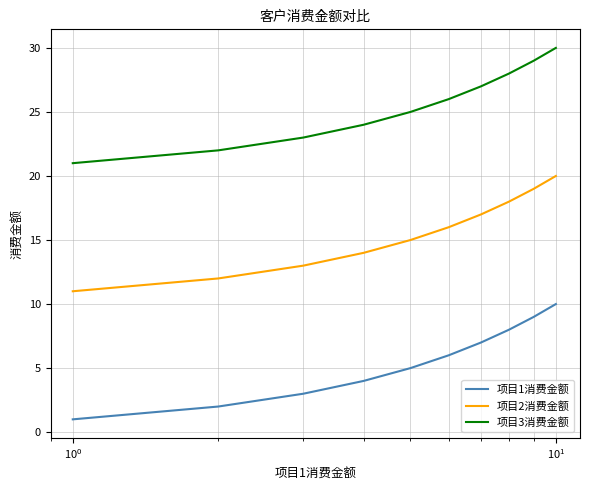

Rank the series by their average value, from lowest to highest.

项目1消费金额, 项目2消费金额, 项目3消费金额